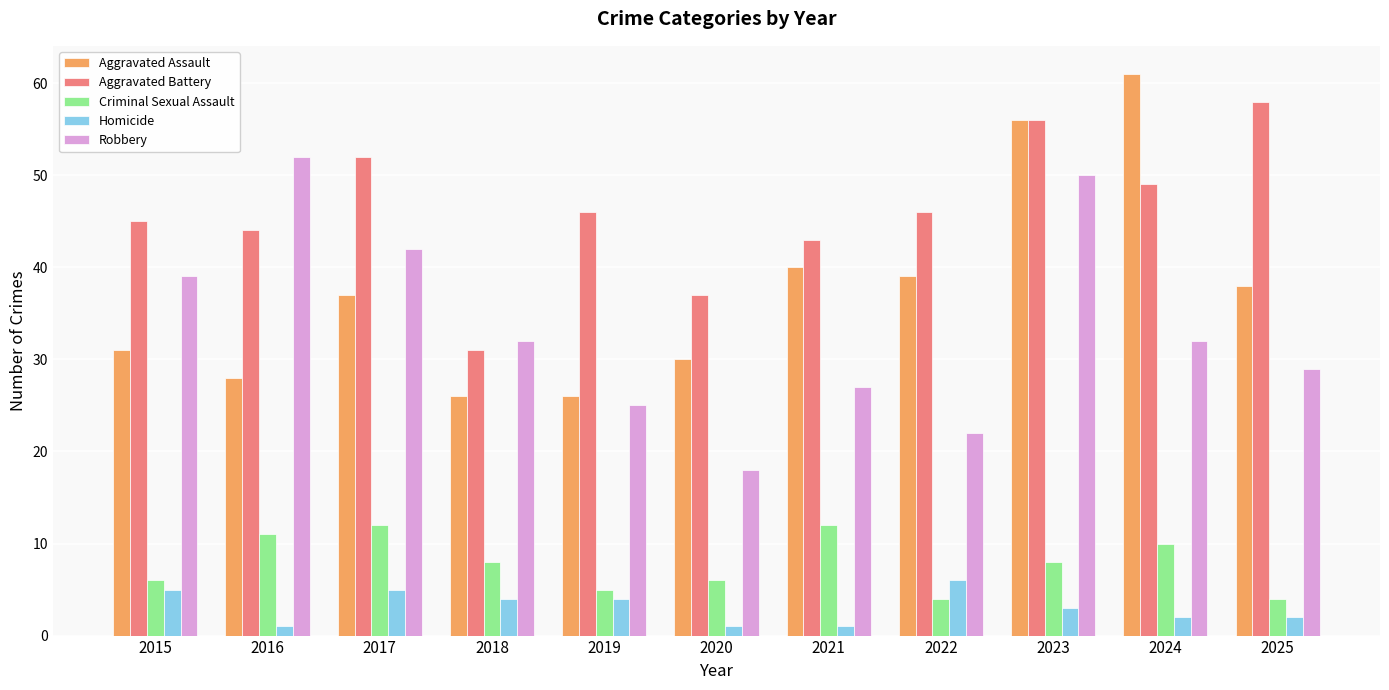

What is the sum of the Criminal Sexual Assault values at 2020 and 2017?

18